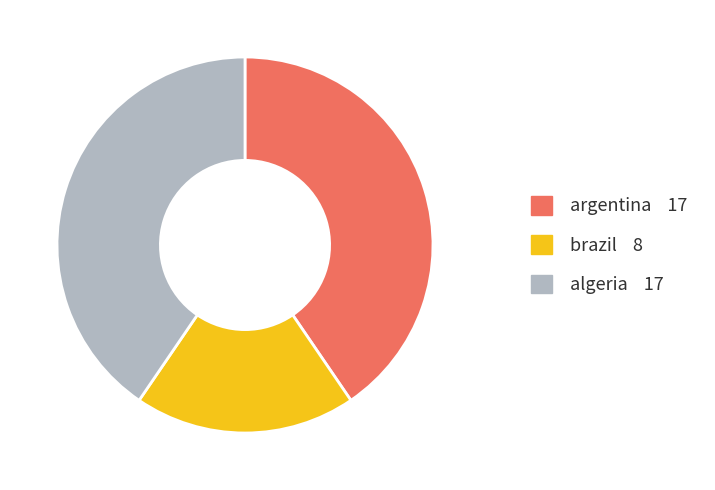

Is there a majority slice in this chart?

No